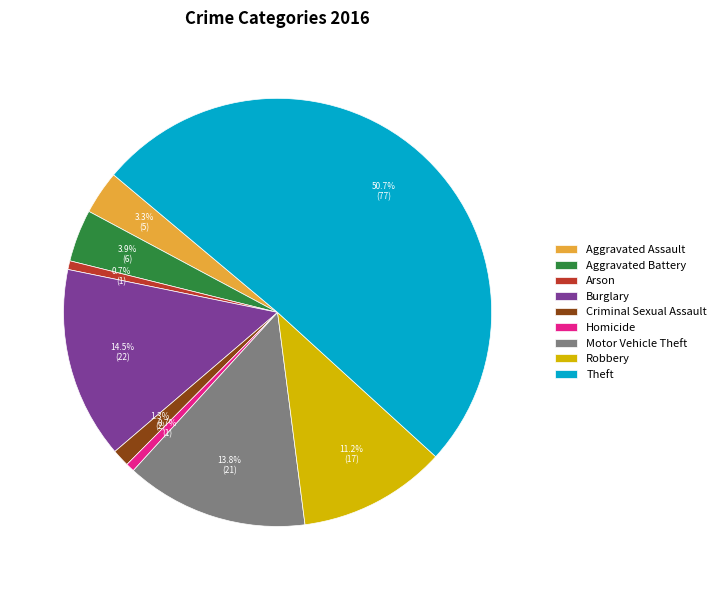

Do Homicide and Criminal Sexual Assault together represent more than half of the pie?

No